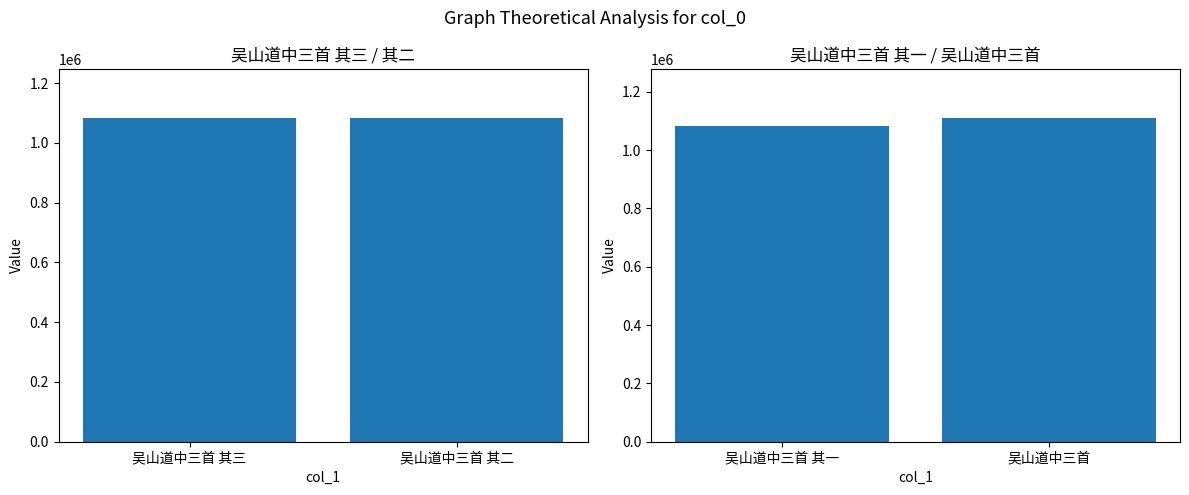

Where is the data nearest to the value 1097043?

吴山道中三首 其一